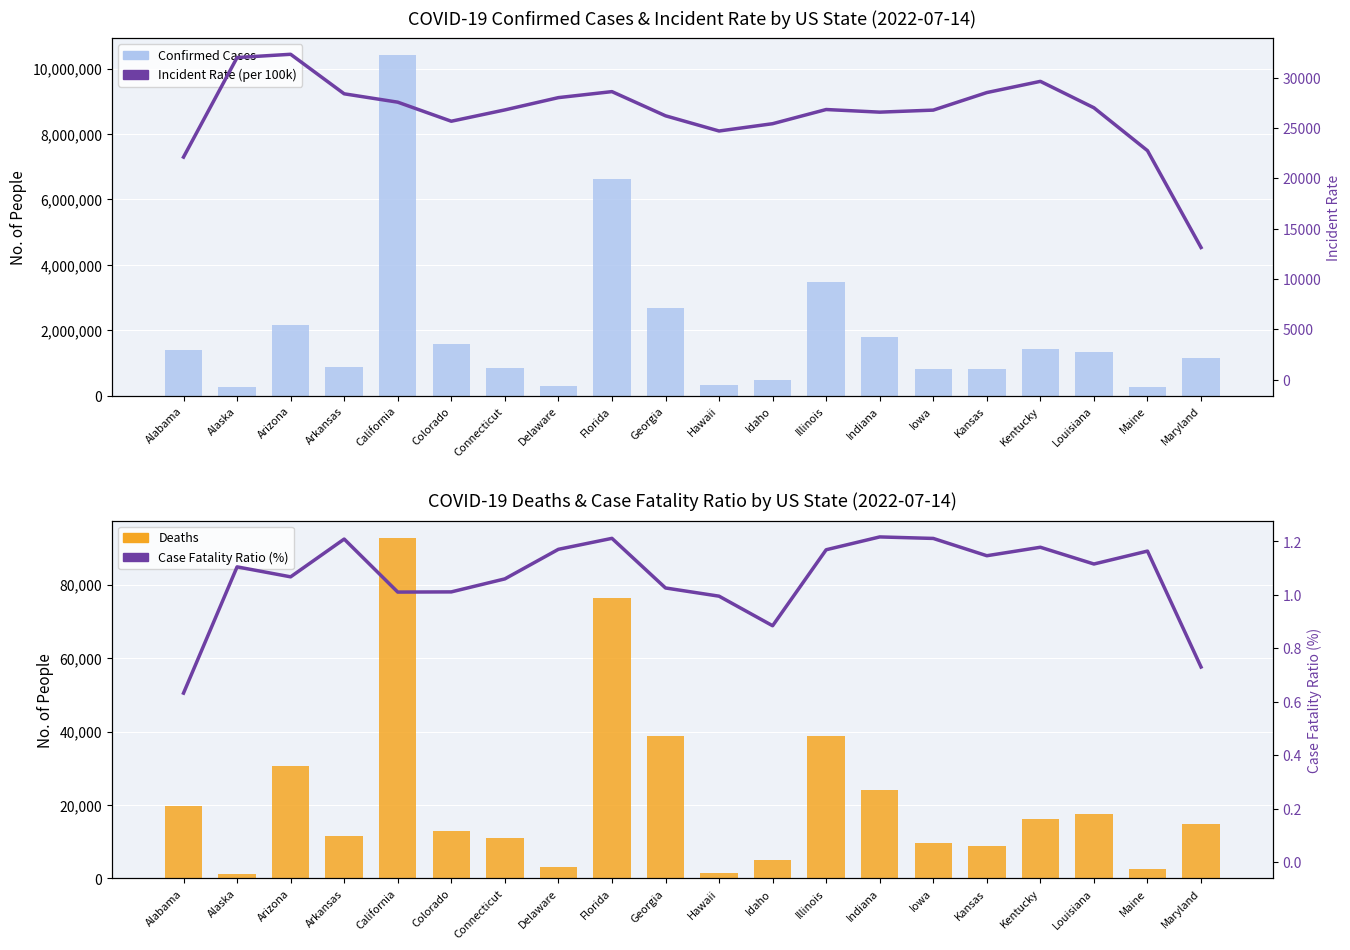

At which label does Case Fatality Ratio (%) first exceed 1?

Alaska